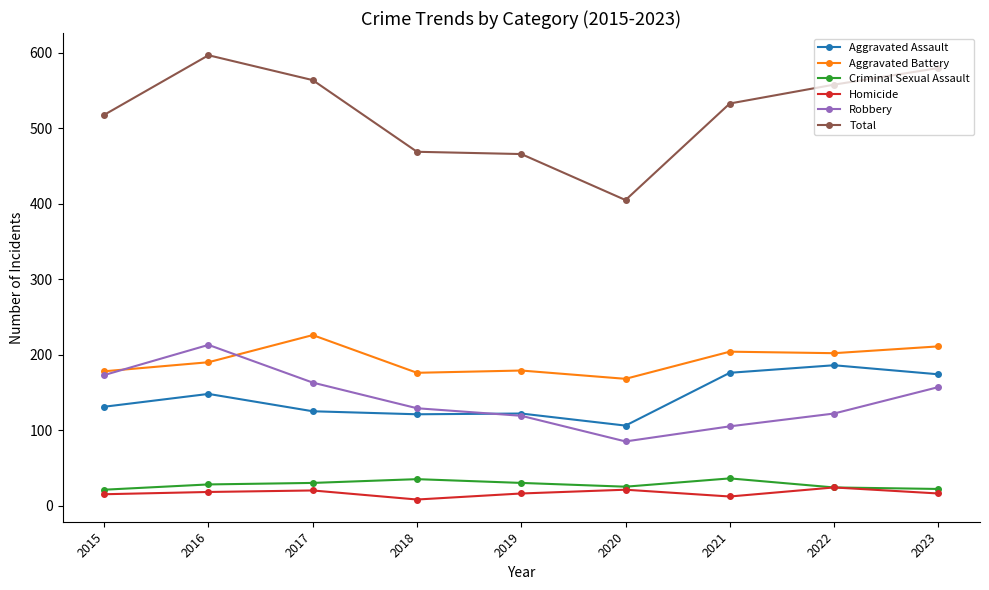

What is the value of the Aggravated Assault point at the 2nd from the left?

148